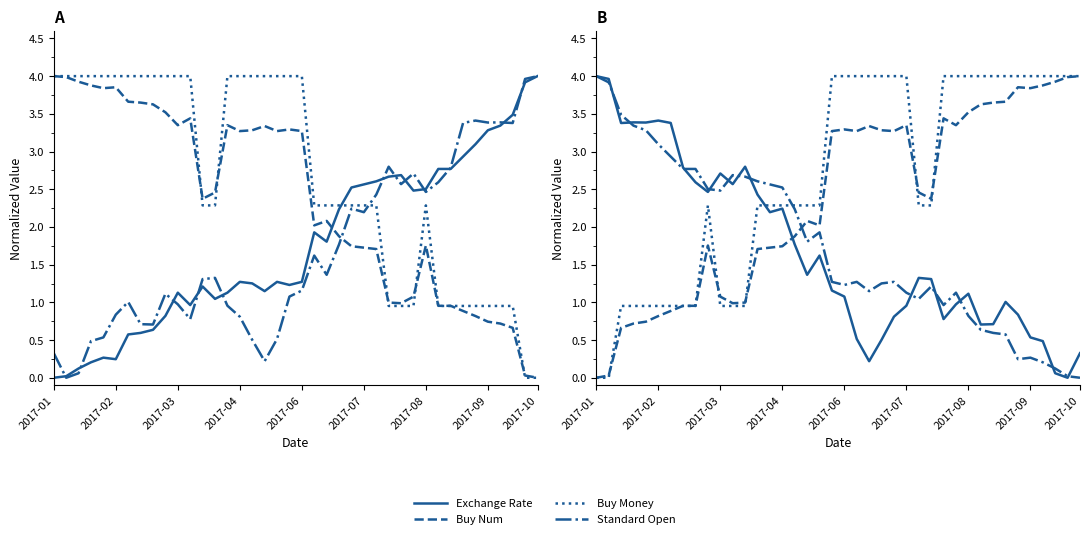

How many Buy Money values are between 0 and 4?

40